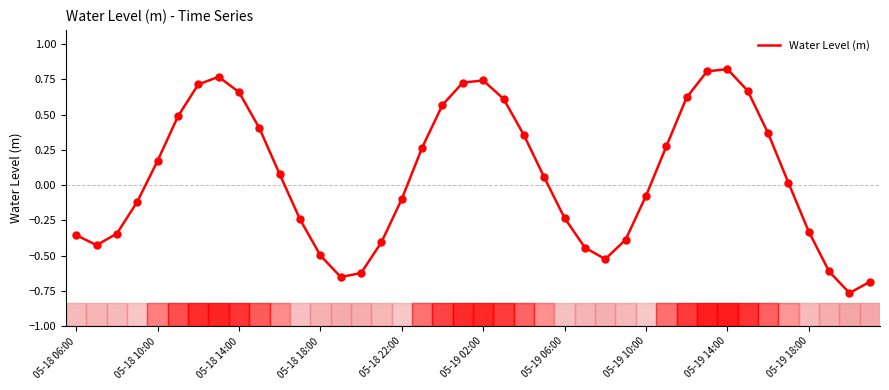

Is this an area chart (filled region under the line)?

No